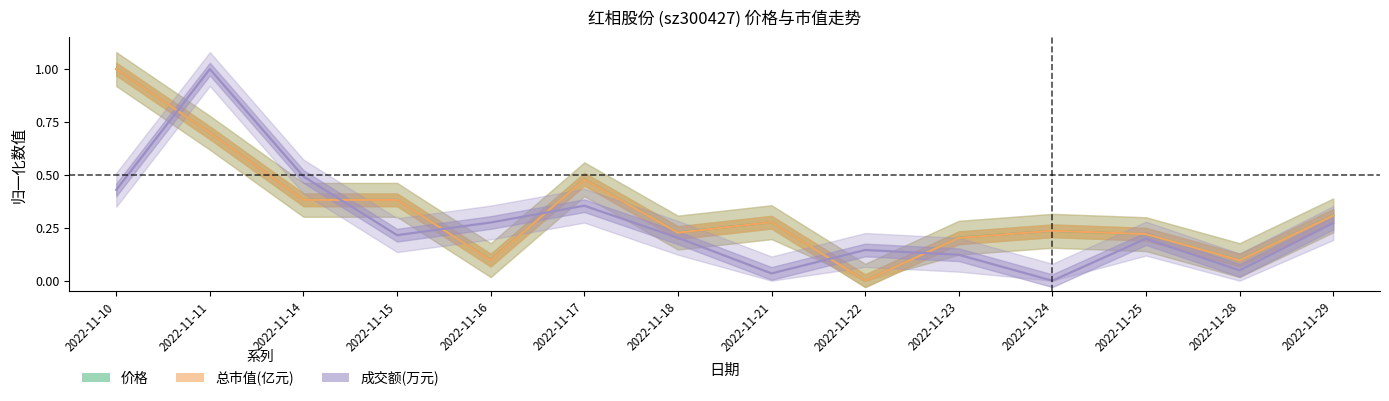

What is the maximum value shown in the chart?

1.0